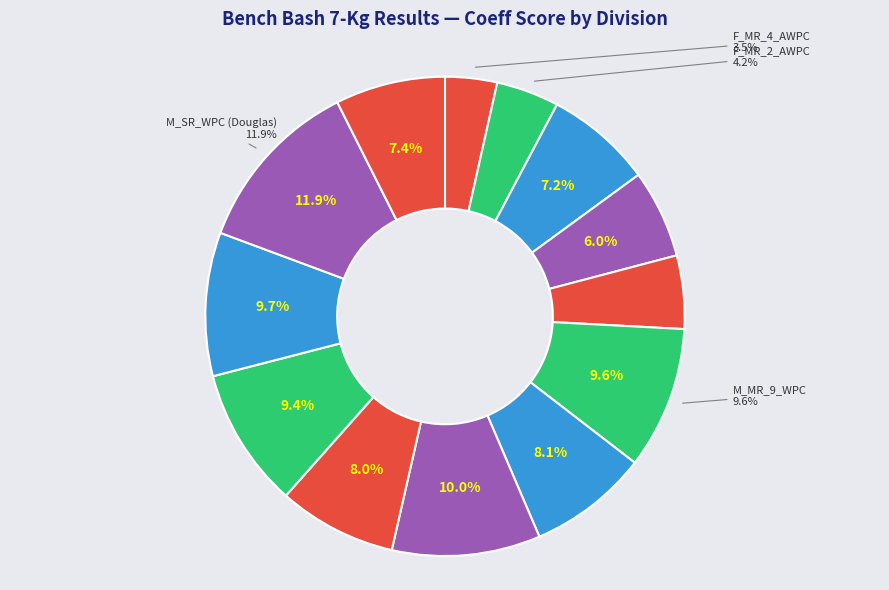

What is the total percentage of F_MR_2_AWPC and M_MR_9_WPC?

13.8%